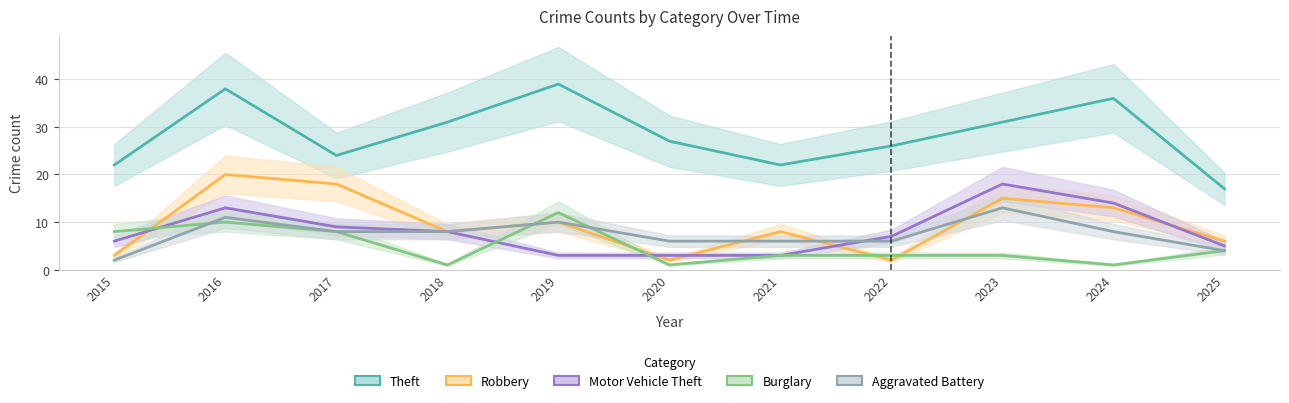

List the labels in order of Motor Vehicle Theft value, smallest first.

2019, 2020, 2021, 2025, 2015, 2022, 2018, 2017, 2016, 2024, 2023